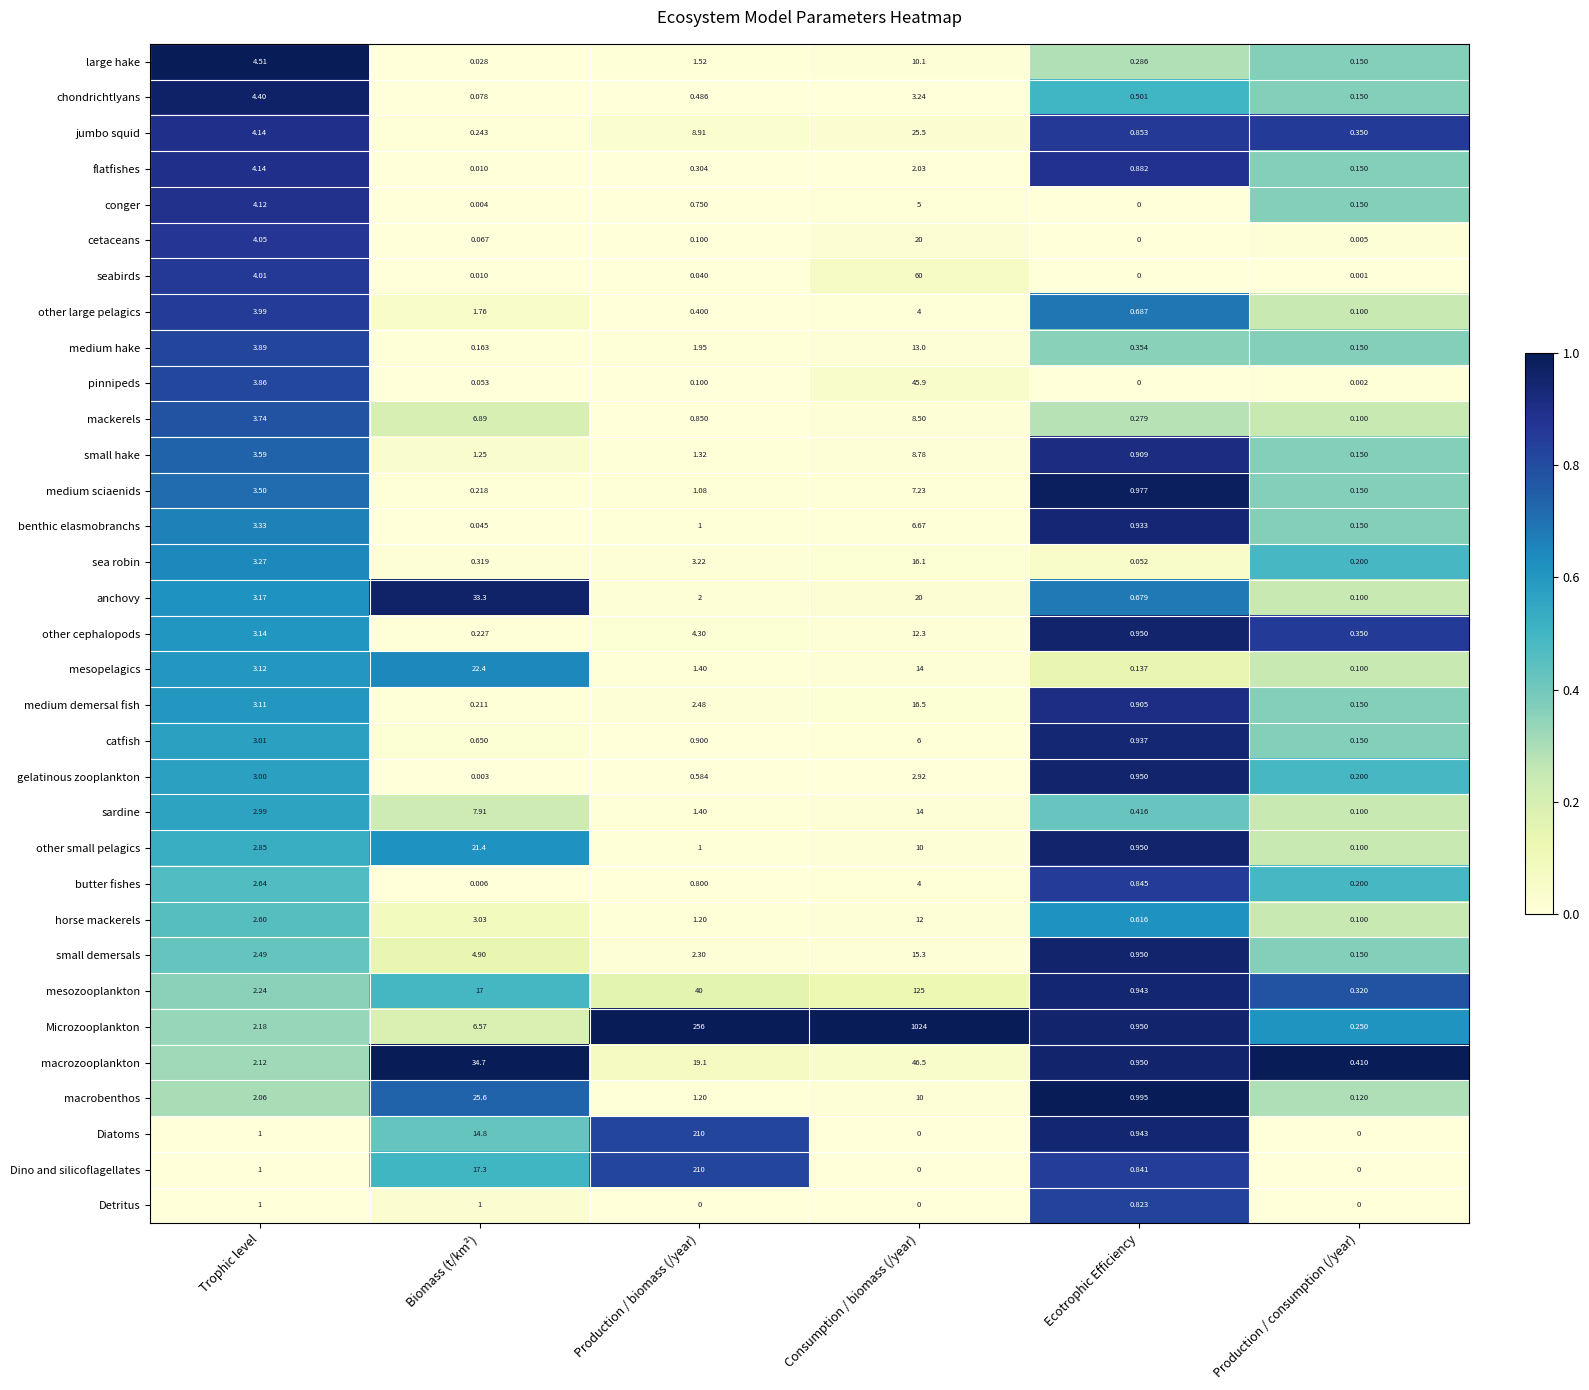

How many distinct data groups are displayed?

33